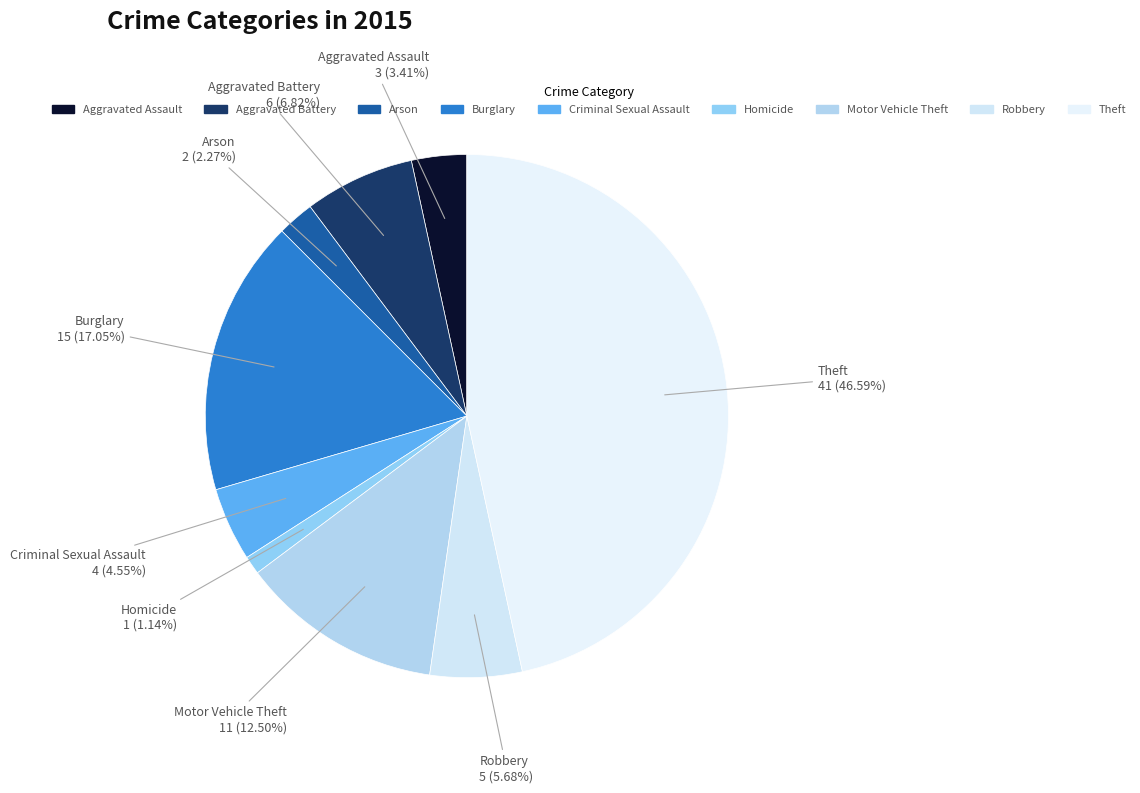

Rank the categories by value from highest to lowest.

Theft, Burglary, Motor Vehicle Theft, Aggravated Battery, Robbery, Criminal Sexual Assault, Aggravated Assault, Arson, Homicide